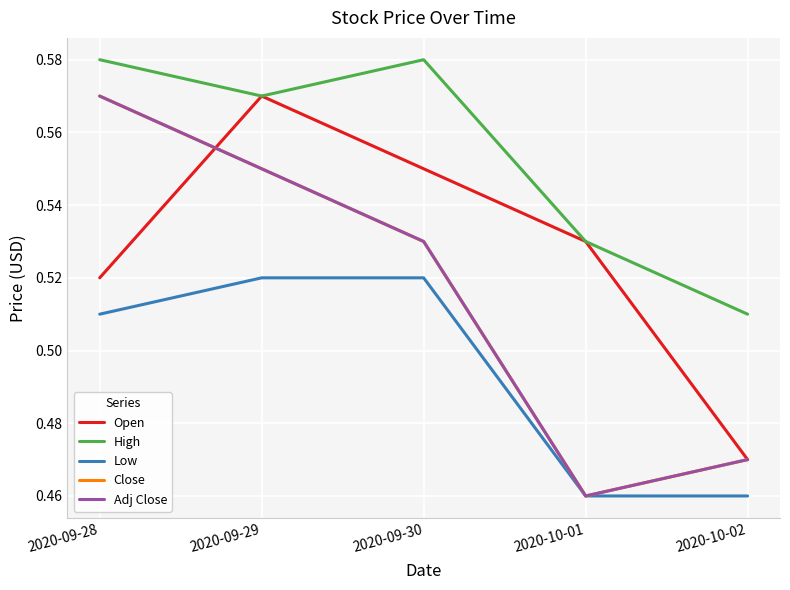

Count the Adj Close values in the range 0 to 1.

5